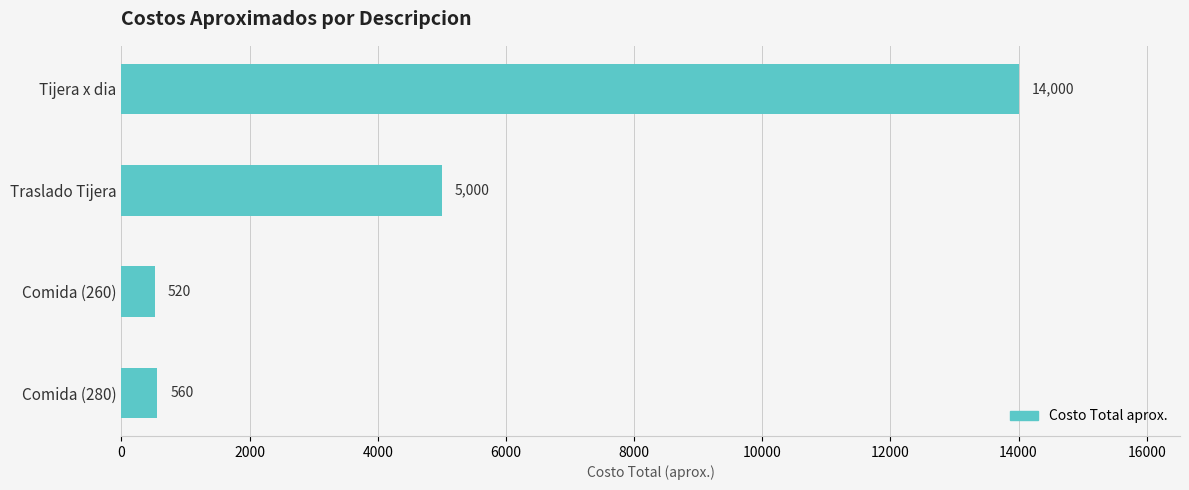

Between Traslado Tijera and Comida (260), which is larger?

Traslado Tijera